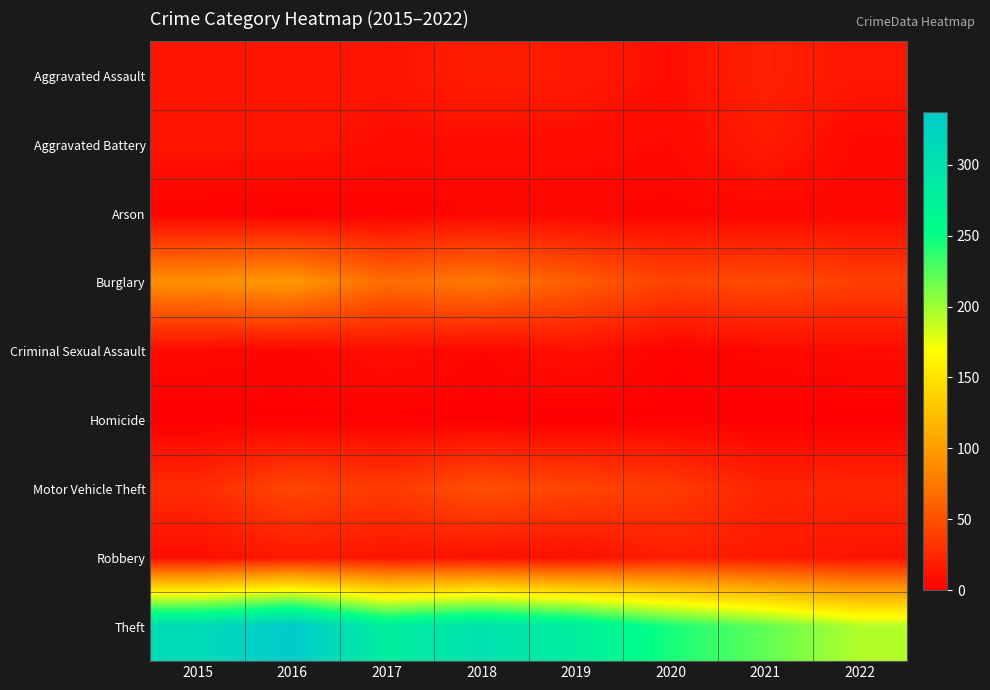

Reading left to right, extract all data points from this chart.

Aggravated Assault: 2015=12	2016=13	2017=12	2018=19	2019=16	2020=9	2021=21	2022=14
Aggravated Battery: 2015=13	2016=13	2017=9	2018=8	2019=8	2020=6	2021=17	2022=5
Arson: 2015=1	2016=0	2017=1	2018=4	2019=4	2020=3	2021=4	2022=4
Burglary: 2015=90	2016=96	2017=67	2018=76	2019=58	2020=42	2021=47	2022=40
Criminal Sexual Assault: 2015=6	2016=3	2017=9	2018=4	2019=10	2020=2	2021=5	2022=7
Homicide: 2015=0	2016=1	2017=1	2018=0	2019=0	2020=1	2021=0	2022=0
Motor Vehicle Theft: 2015=27	2016=44	2017=36	2018=50	2019=43	2020=37	2021=23	2022=24
Robbery: 2015=8	2016=15	2017=13	2018=11	2019=9	2020=19	2021=16	2022=12
Theft: 2015=311	2016=337	2017=280	2018=300	2019=281	2020=245	2021=221	2022=194